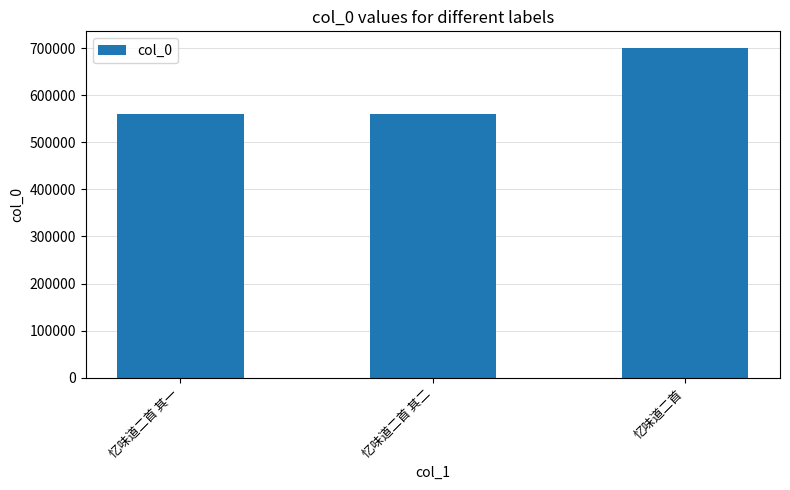

What value does the data have at 忆味道二首?

700769